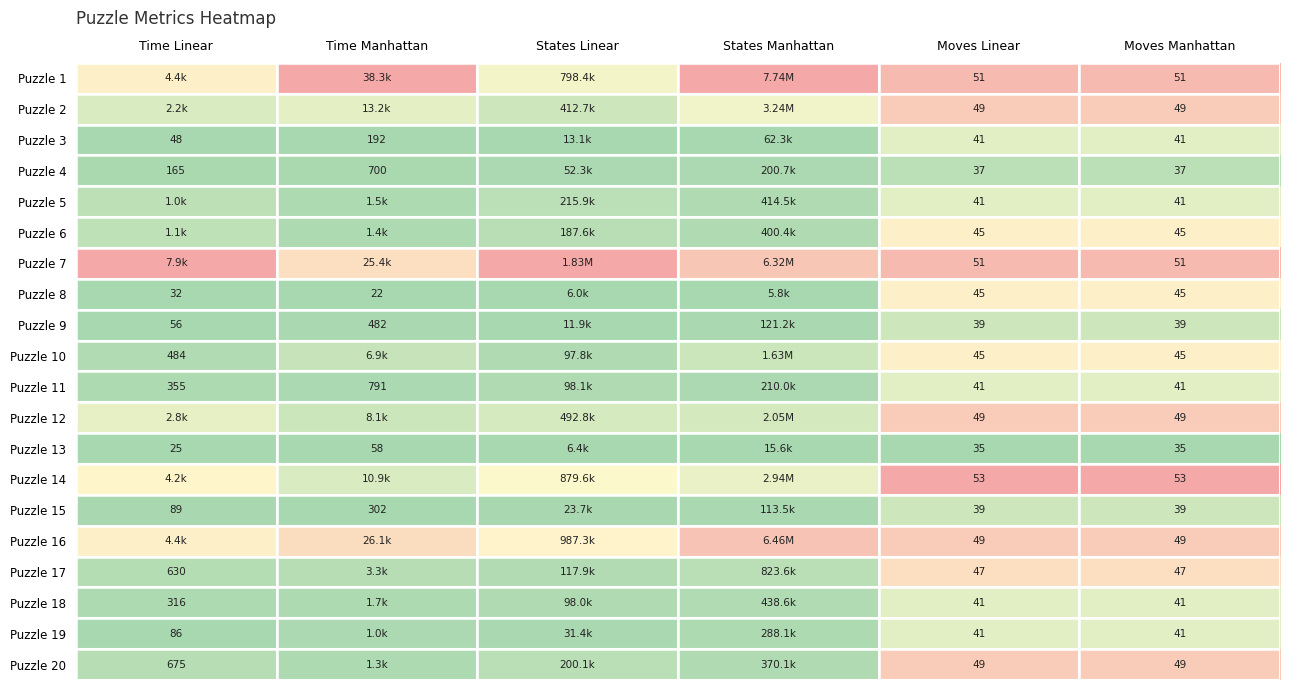

Is the value of Puzzle 10 at Moves Manhattan greater than the value of Puzzle 1 at Moves Linear?

No